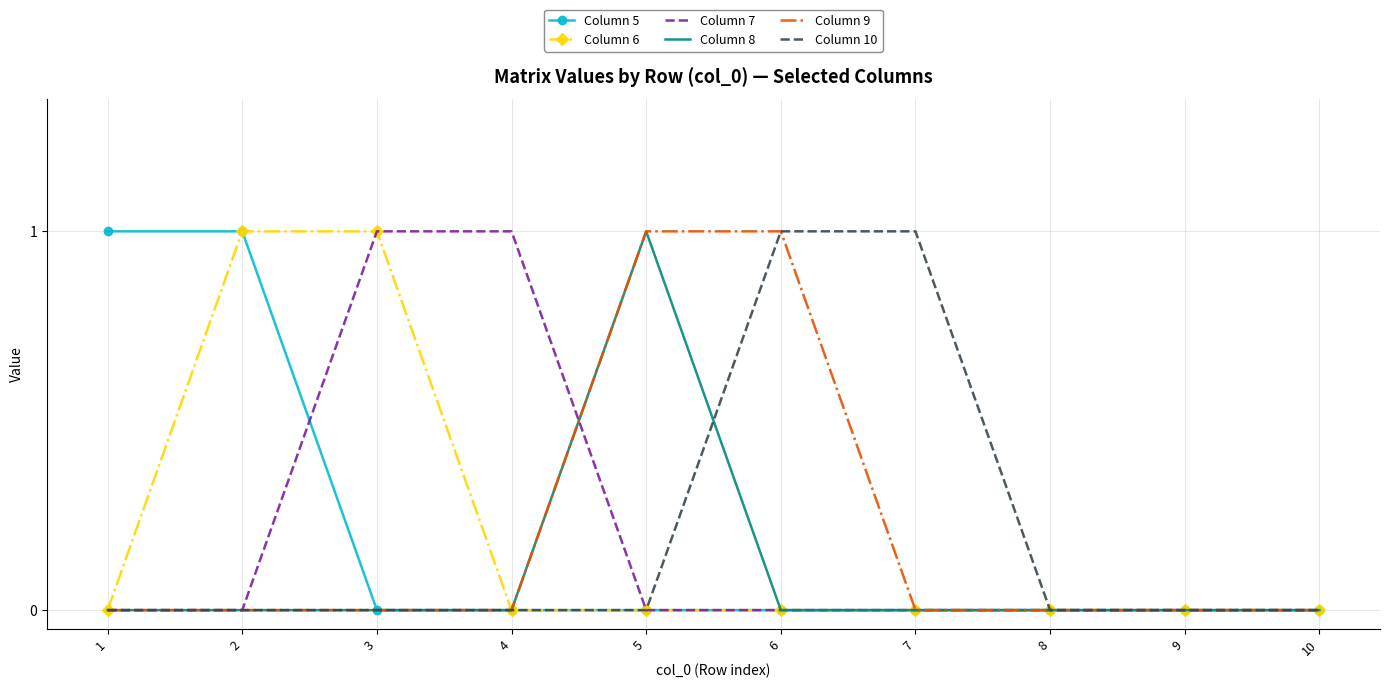

Reading left to right, extract all data points from this chart.

Column 5: 1=1	2=1	3=0	4=0	5=0	6=0	7=0	8=0	9=0	10=0
Column 6: 1=0	2=1	3=1	4=0	5=0	6=0	7=0	8=0	9=0	10=0
Column 7: 1=0	2=0	3=1	4=1	5=0	6=0	7=0	8=0	9=0	10=0
Column 8: 1=0	2=0	3=0	4=0	5=1	6=0	7=0	8=0	9=0	10=0
Column 9: 1=0	2=0	3=0	4=0	5=1	6=1	7=0	8=0	9=0	10=0
Column 10: 1=0	2=0	3=0	4=0	5=0	6=1	7=1	8=0	9=0	10=0